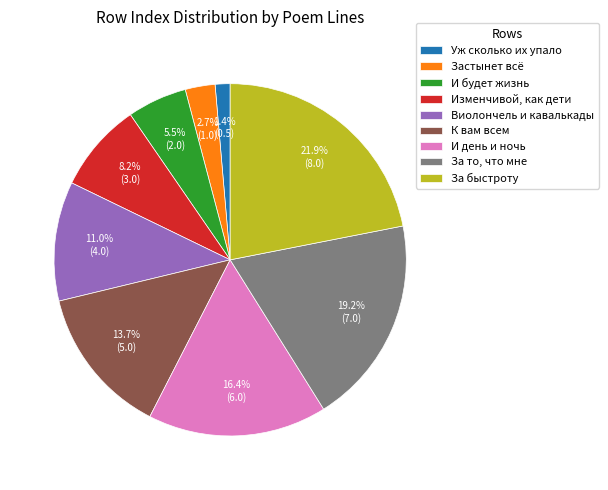

What percentage do Уж сколько их упало and Изменчивой, как дети together represent?

9.6%